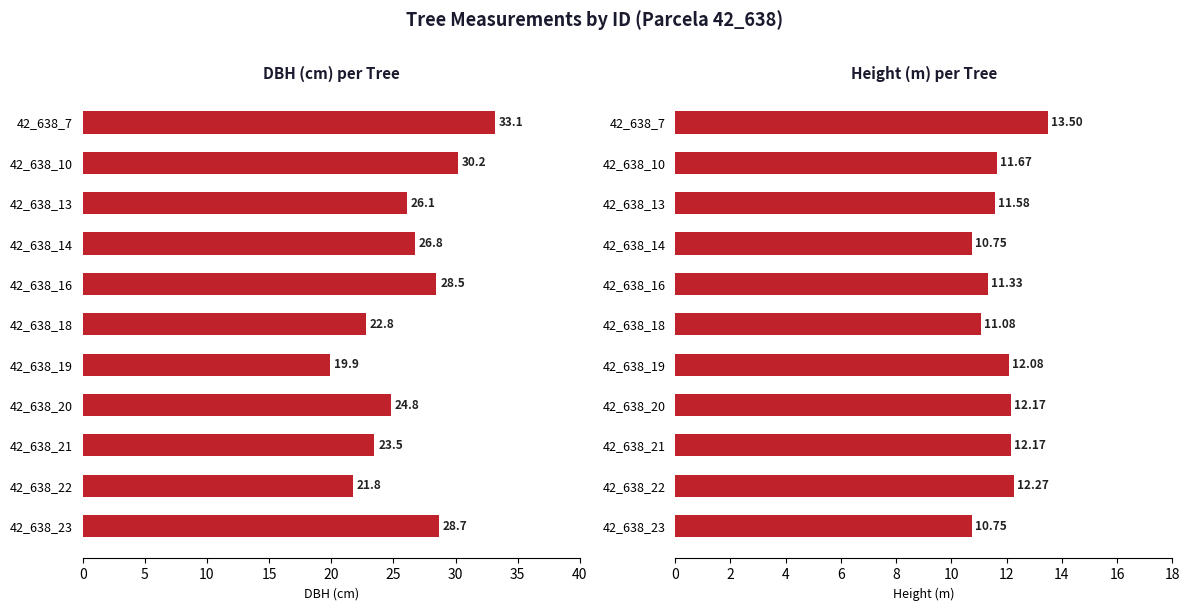

The dbh series shows 13.2 at 42_638_14. True or false?

False